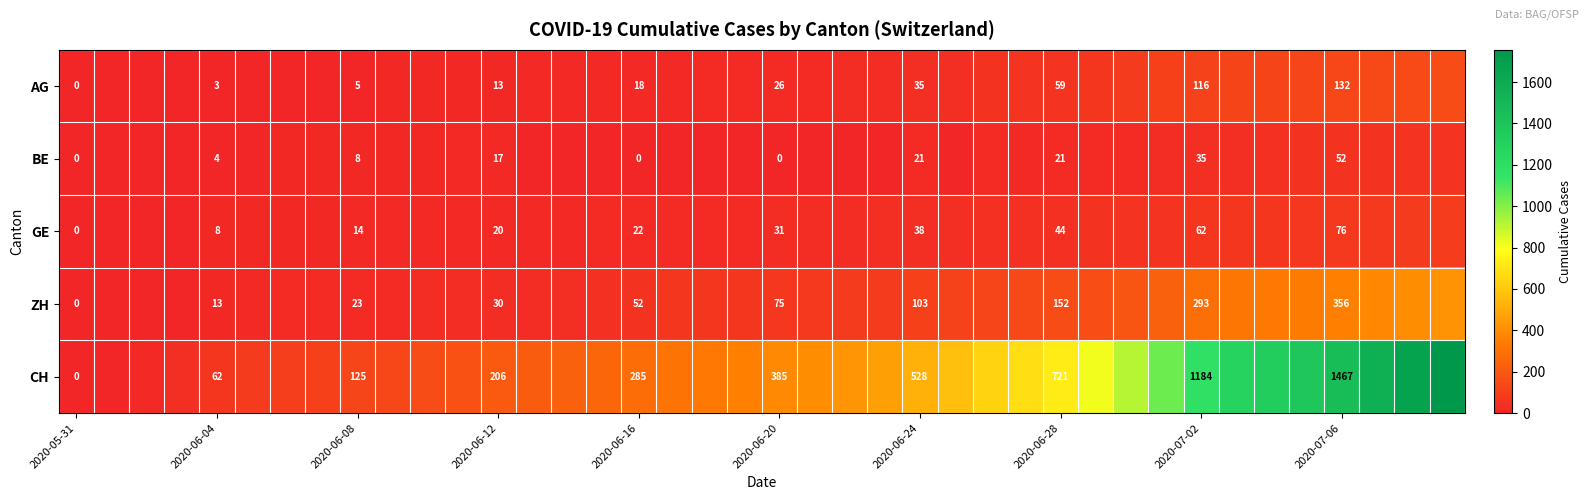

Is it true that BE equals 35 at 2020-07-02?

True